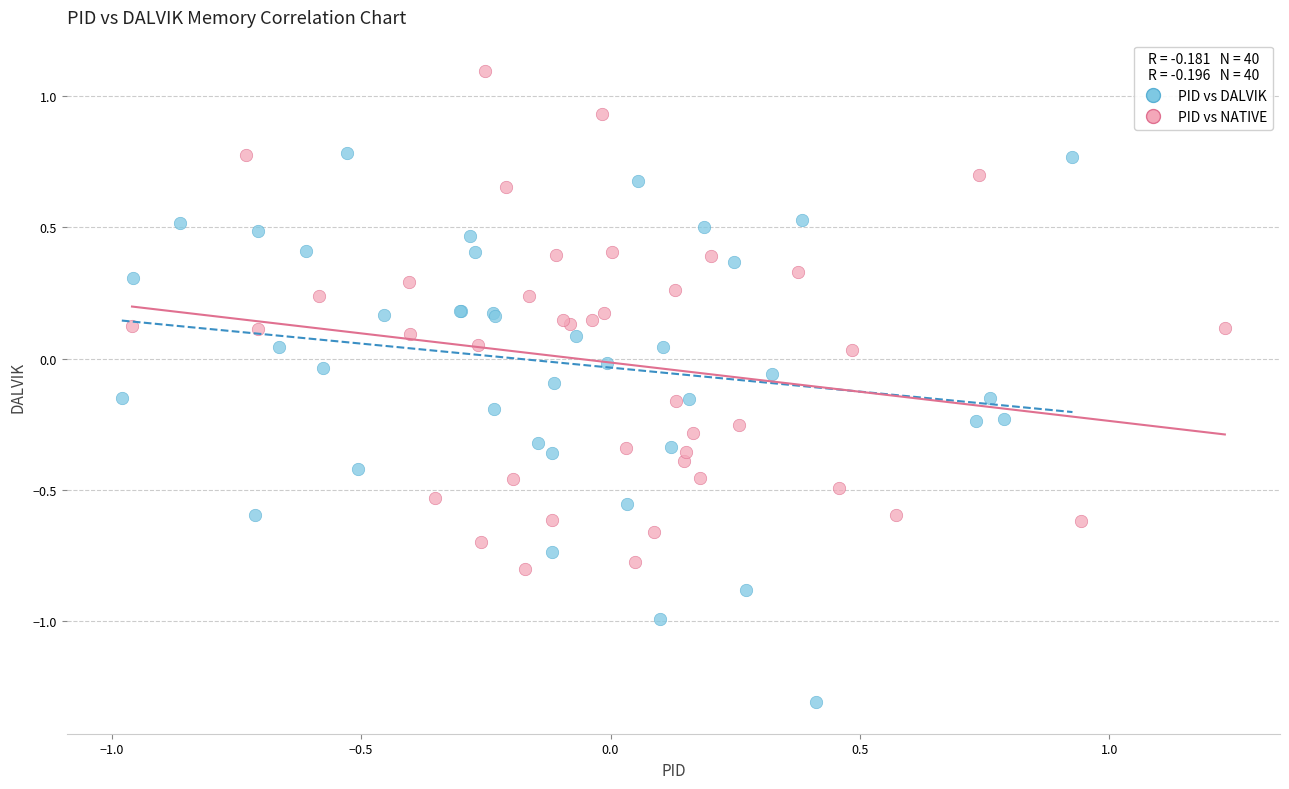

What are all the series names shown in the legend?

PID vs DALVIK, PID vs NATIVE